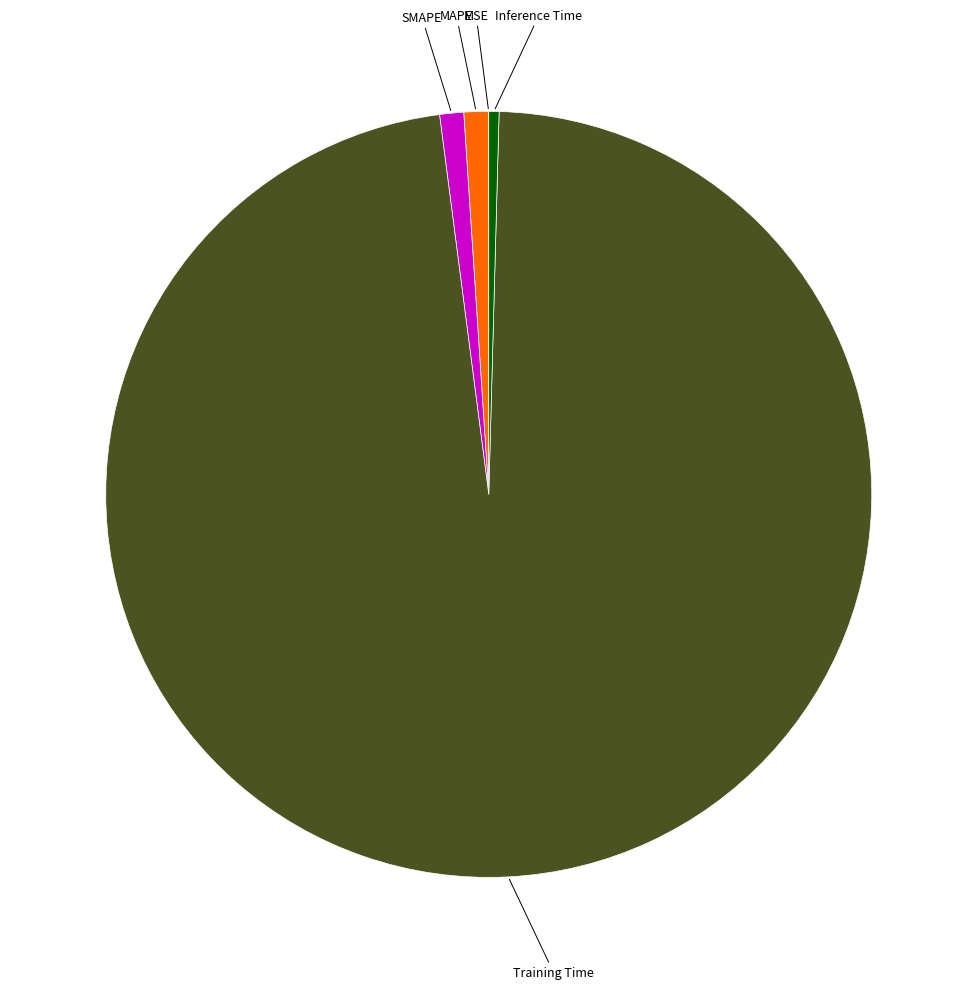

Which slice is the largest?

Training Time